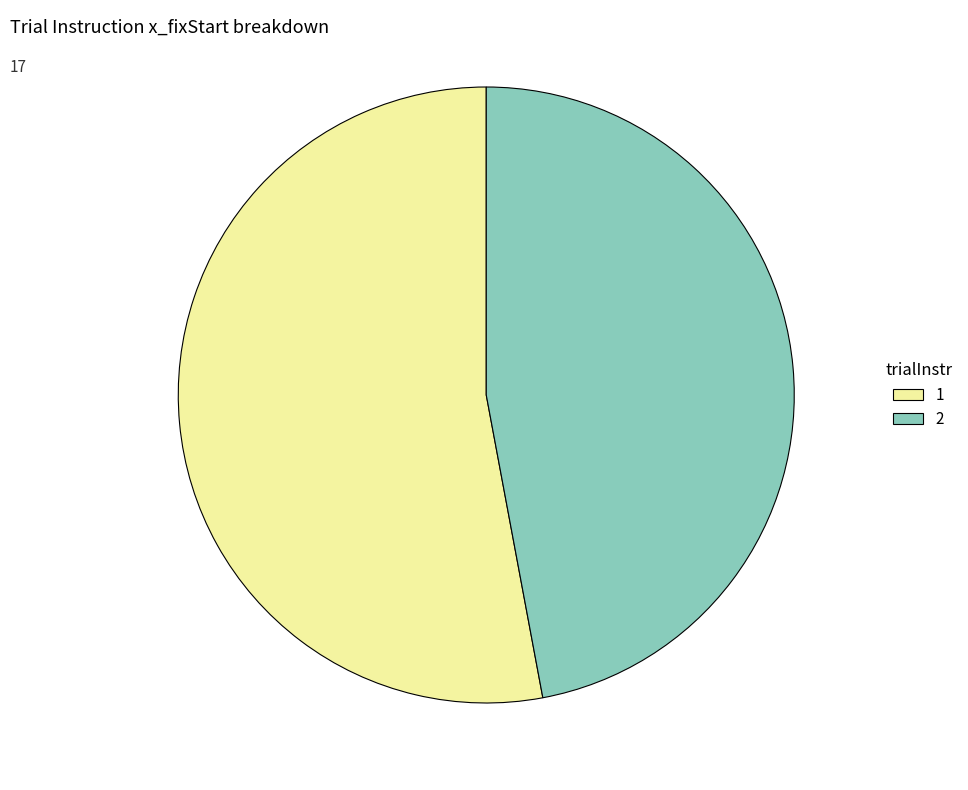

Combined, do 2 and 1 account for over 50%?

Yes